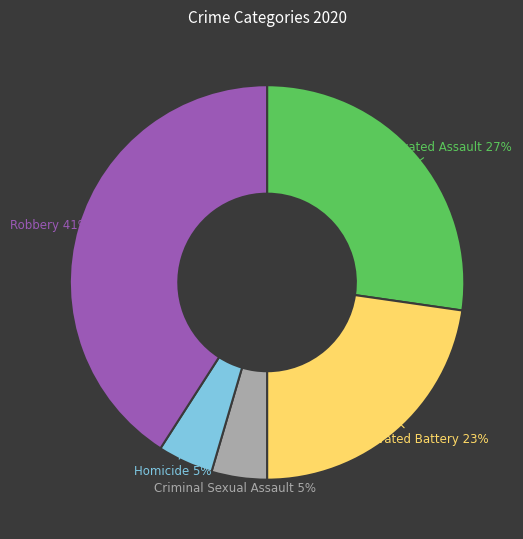

Do Criminal Sexual Assault and Aggravated Battery together represent more than half of the pie?

No